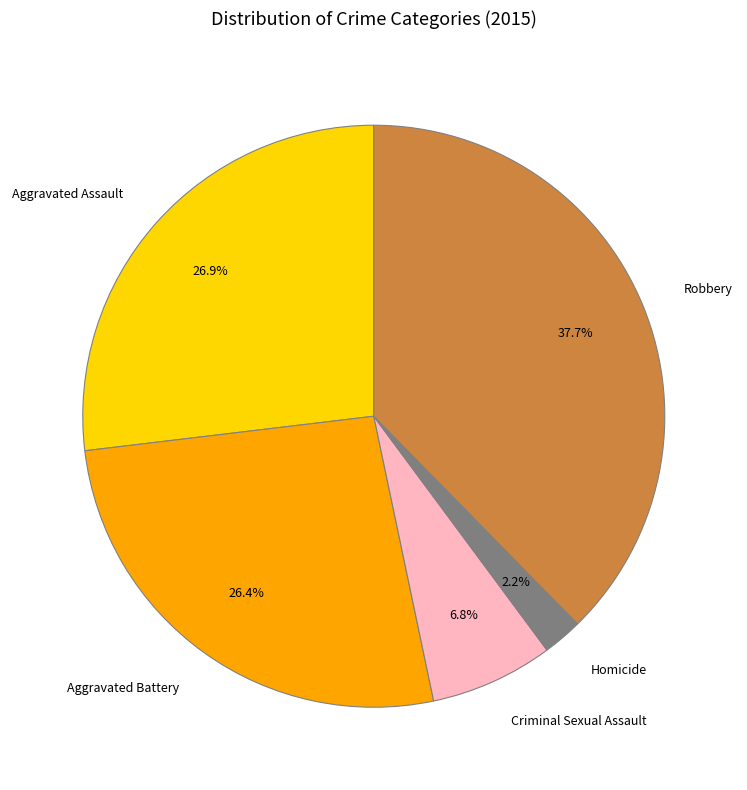

To the nearest percent, what is the average slice percentage?

20%